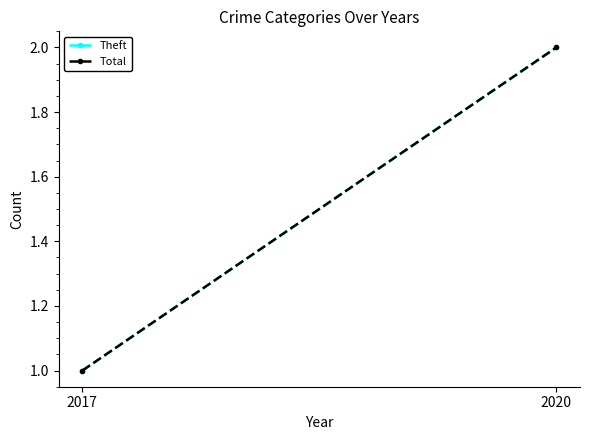

Count the Total values in the range 1 to 2.

2